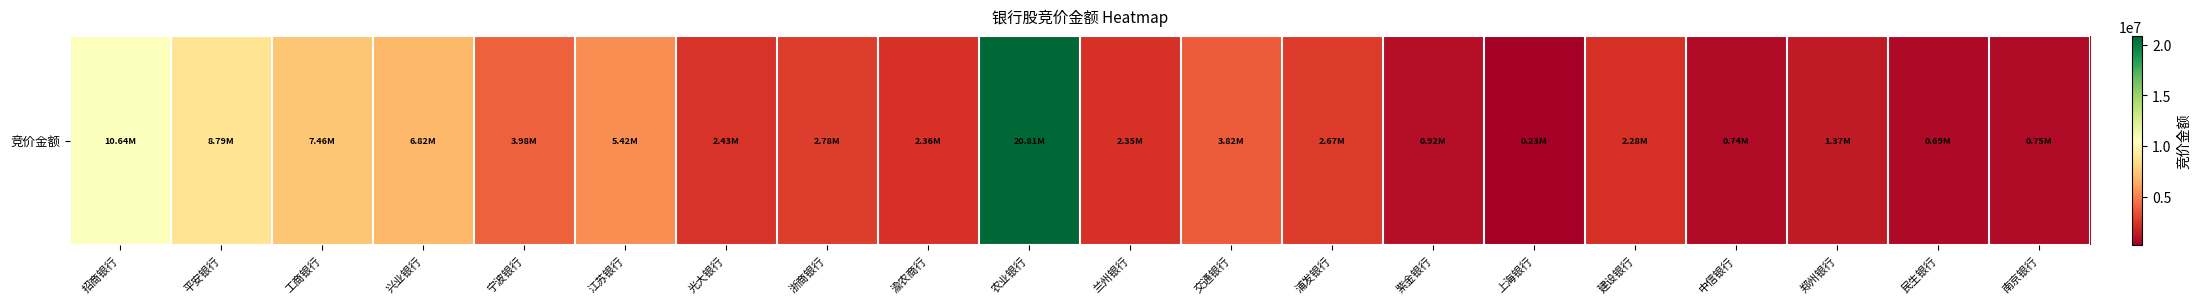

Where does the data first go above 2674328?

招商银行